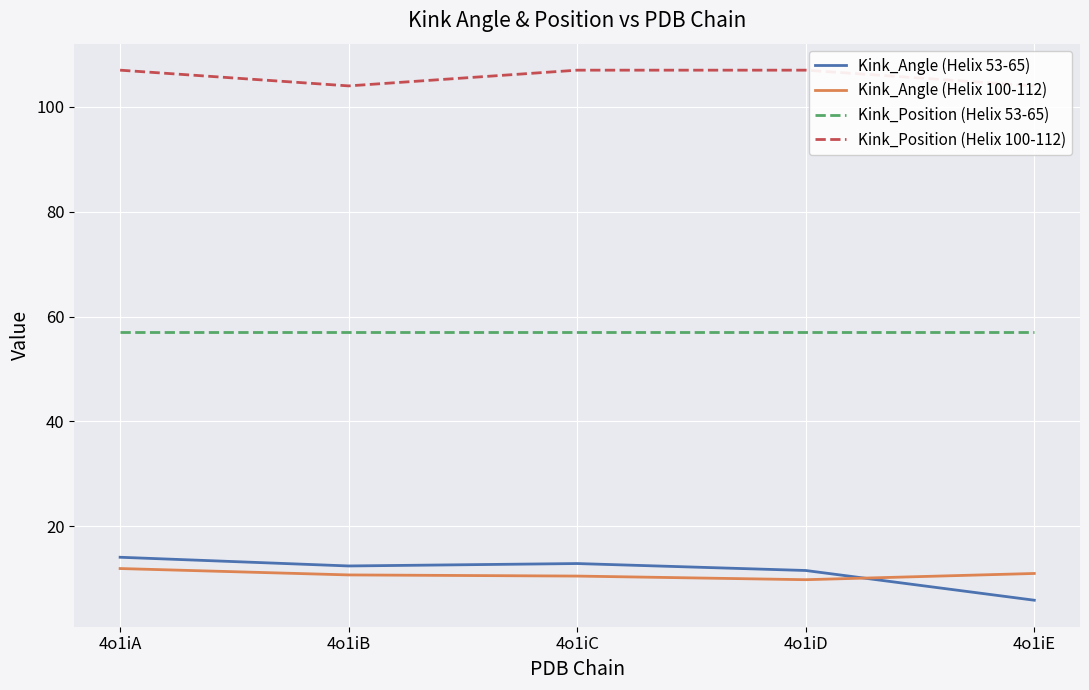

Between 4o1iD and 4o1iC, which is larger?

4o1iC